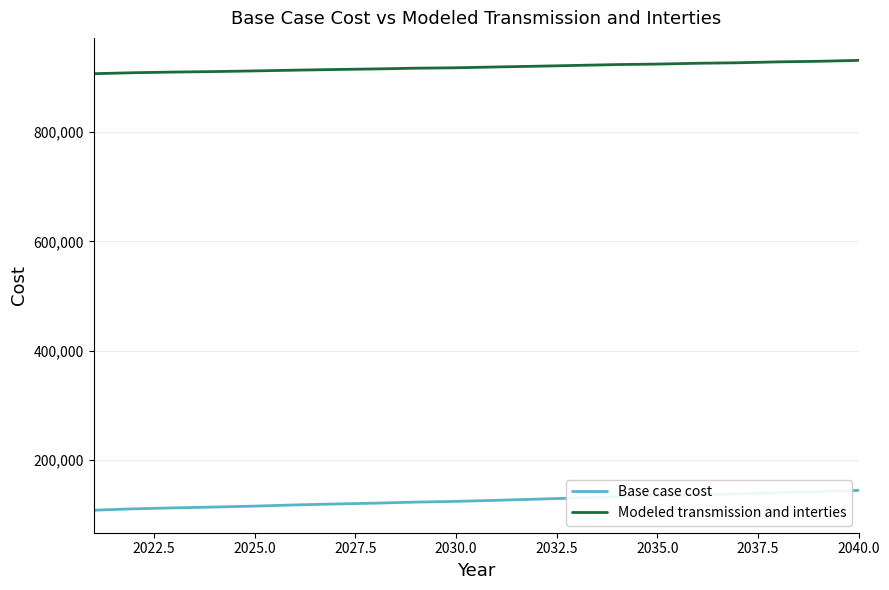

What is the minimum value shown in the chart?

108446.7